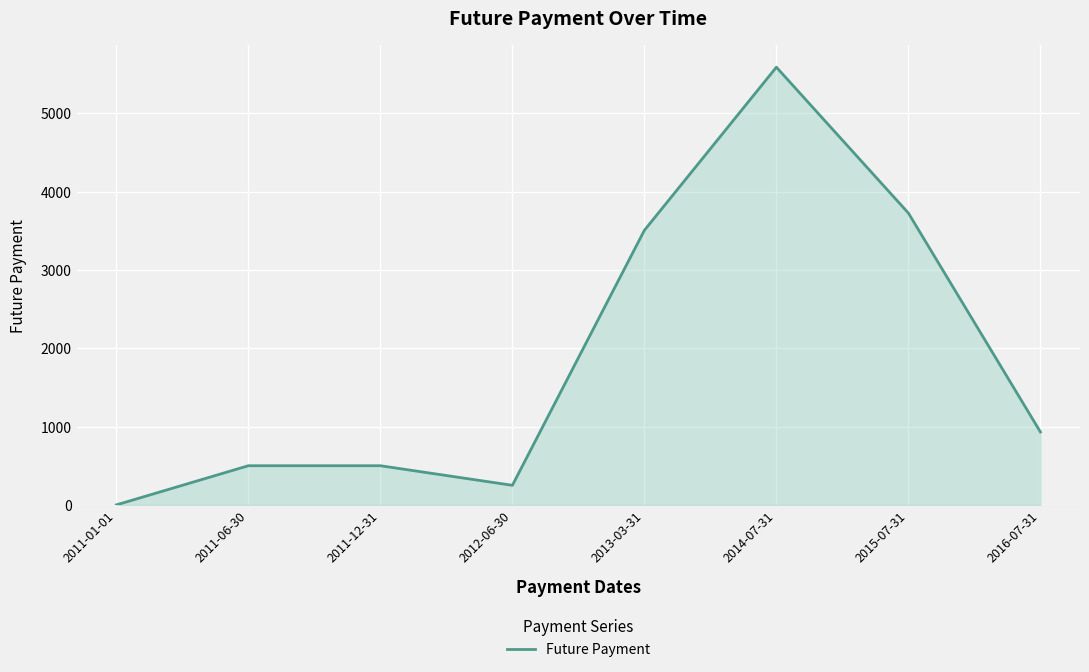

True or false: the data shows 5205.2 at 2013-03-31.

False